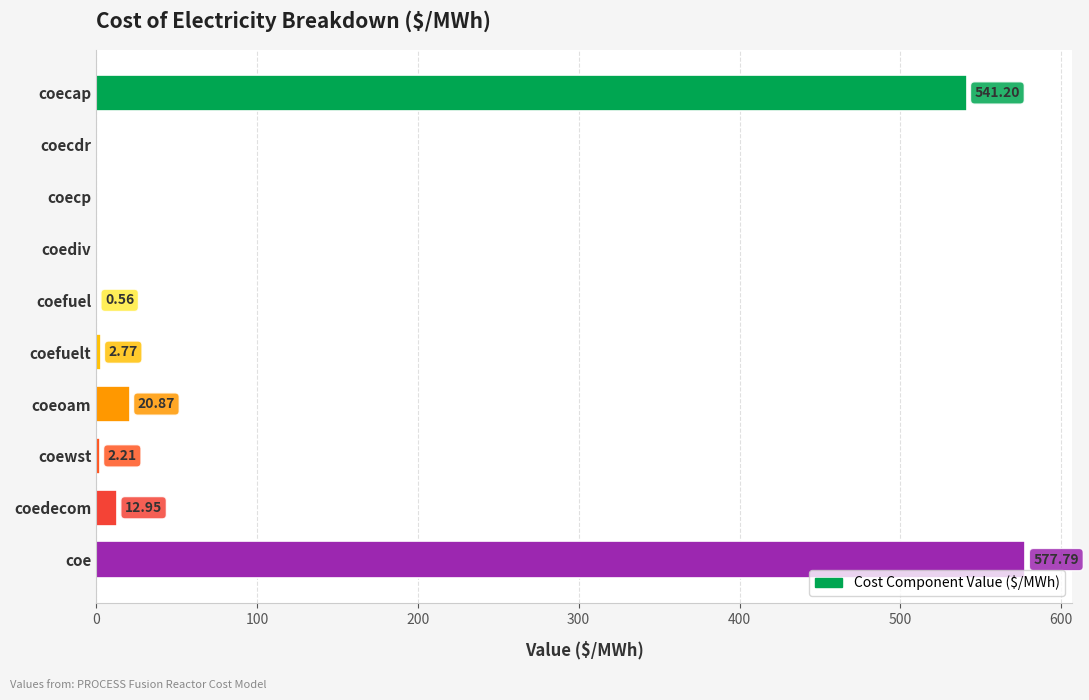

Which has a higher value, coediv or coefuelt?

coefuelt